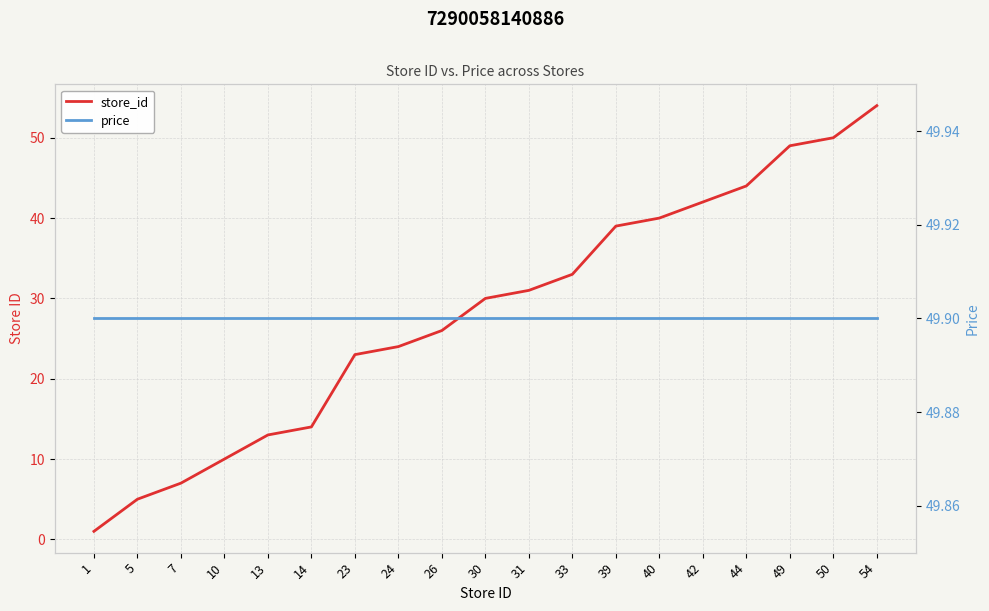

The value of store_id at 40 is 18.9. True or false?

False